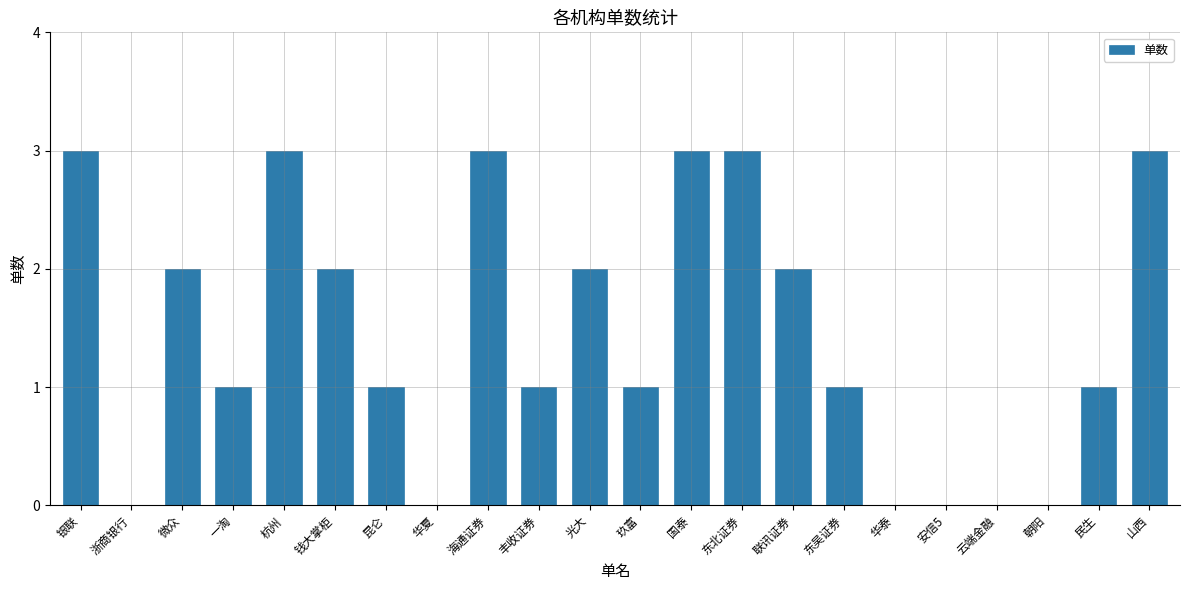

How many distinct data groups are displayed?

1